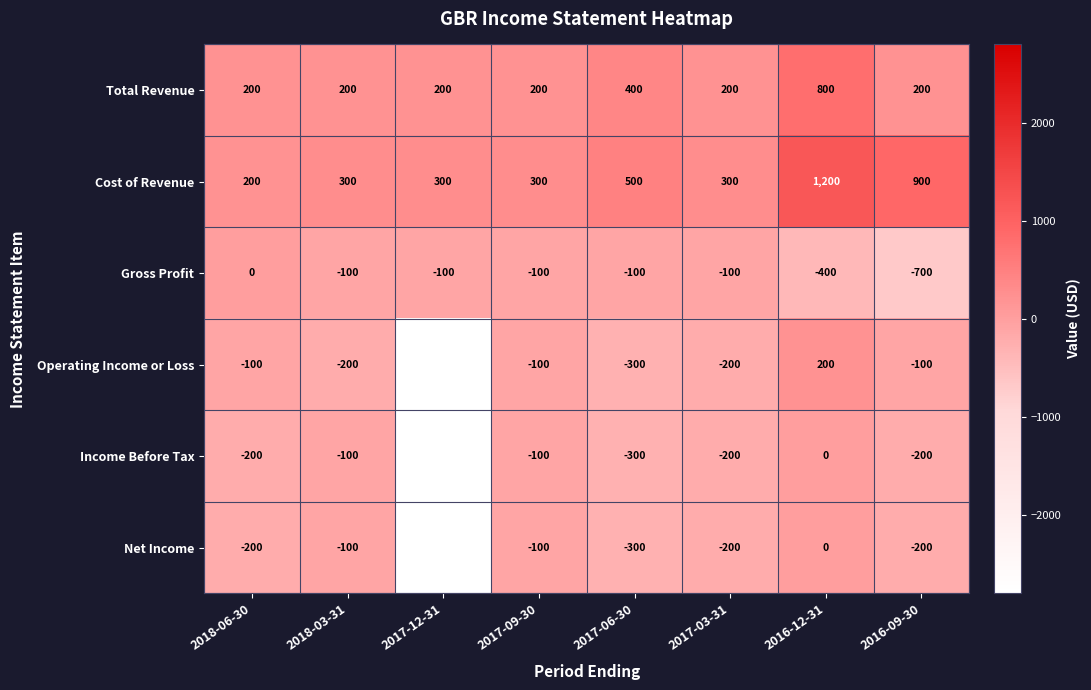

Which series has the largest total across all categories?

Cost of Revenue